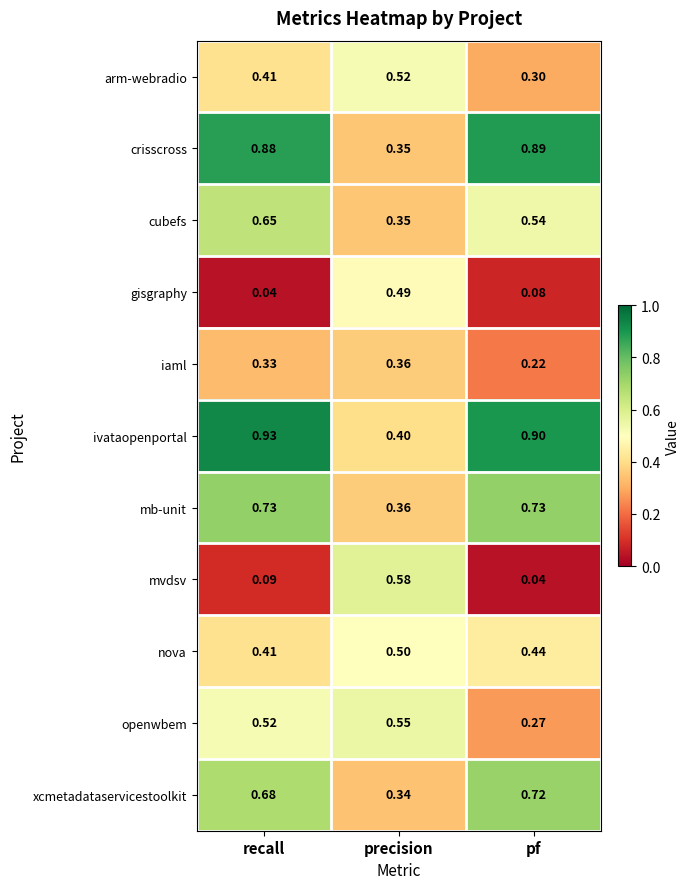

Rank the series at pf from lowest to highest value.

mvdsv, gisgraphy, iaml, openwbem, arm-webradio, nova, cubefs, xcmetadataservicestoolkit, mb-unit, crisscross, ivataopenportal